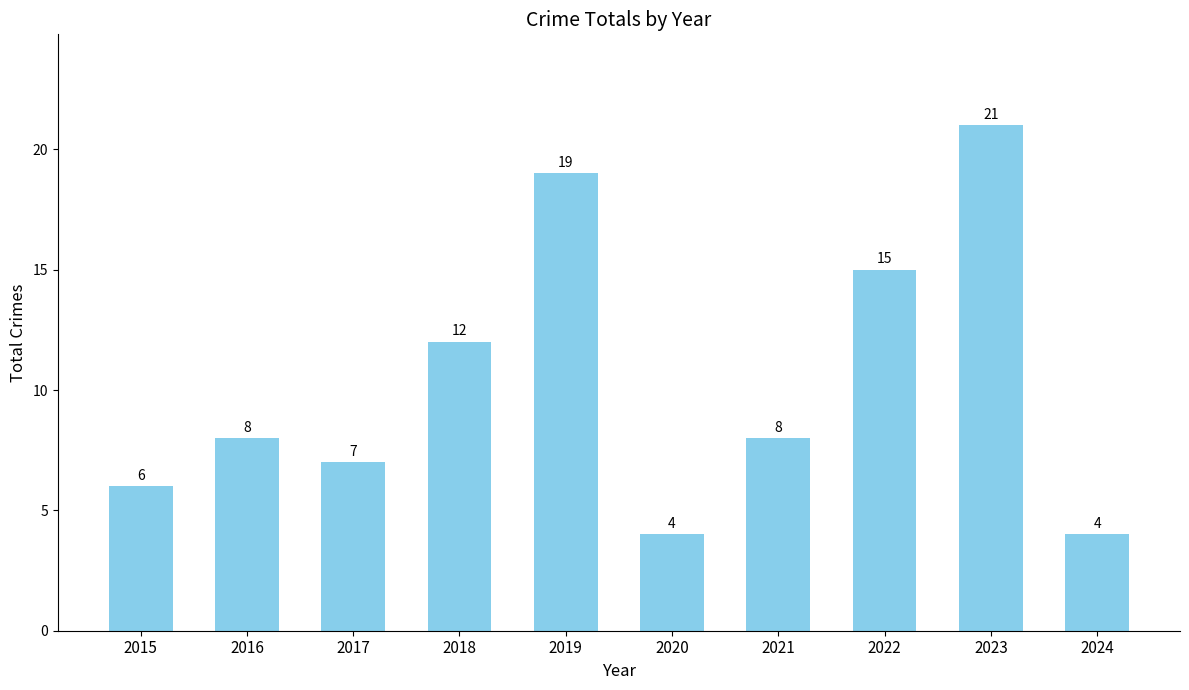

What value does the data have at 2023?

21